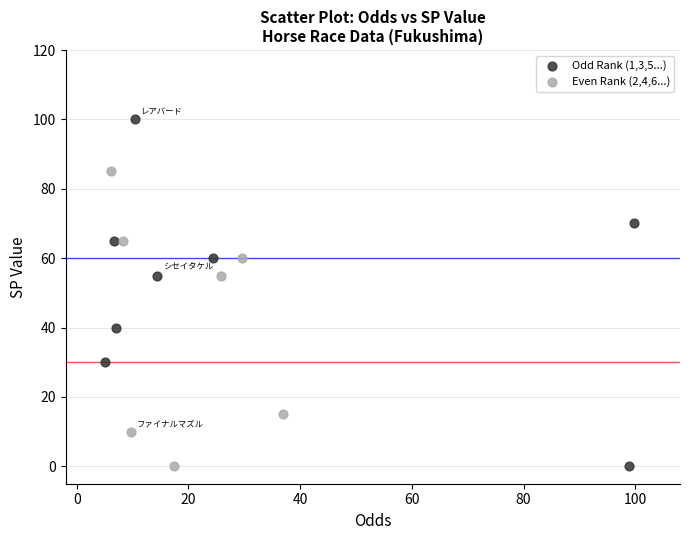

What are all the series names shown in the legend?

Odd Rank (1,3,5...), Even Rank (2,4,6...)